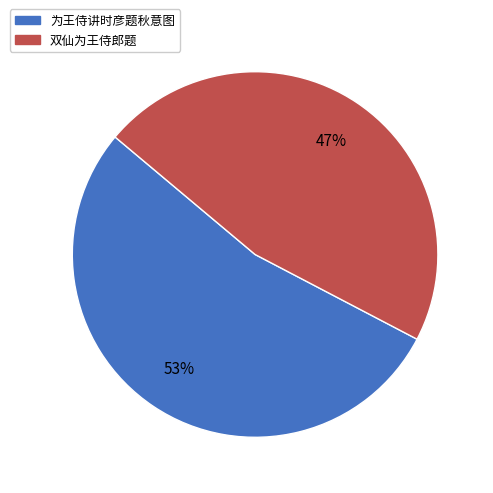

Is there a majority slice in this chart?

Yes